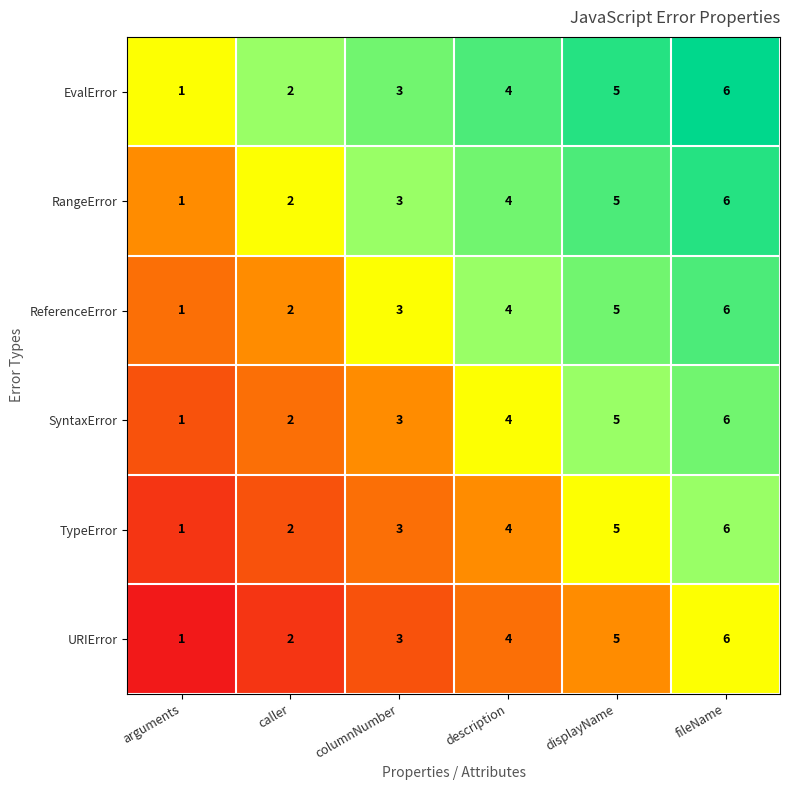

The value of RangeError at displayName is 5. True or false?

True